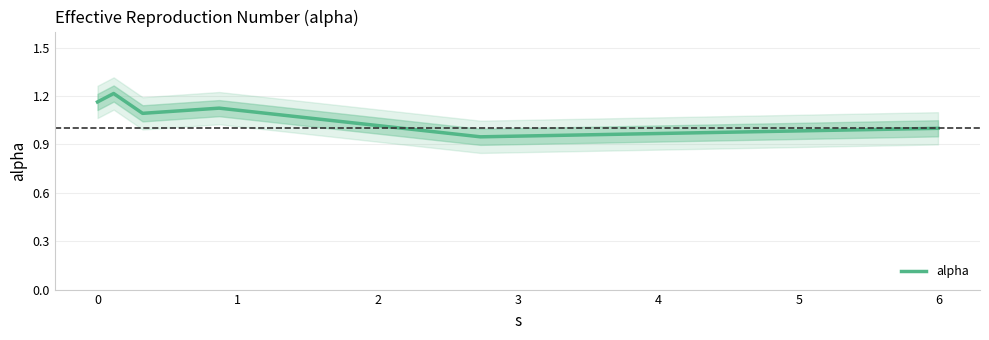

Reading left to right, what are all the values shown in this chart?

1.2	1.2	1.1	1.1	0.9	1.0